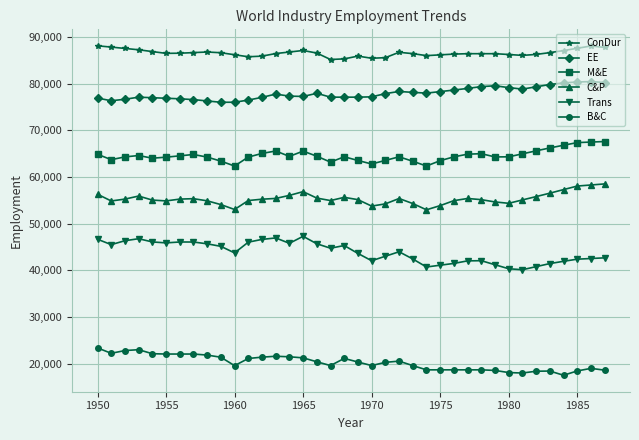

What is the sum of all ConDur values?

3290256